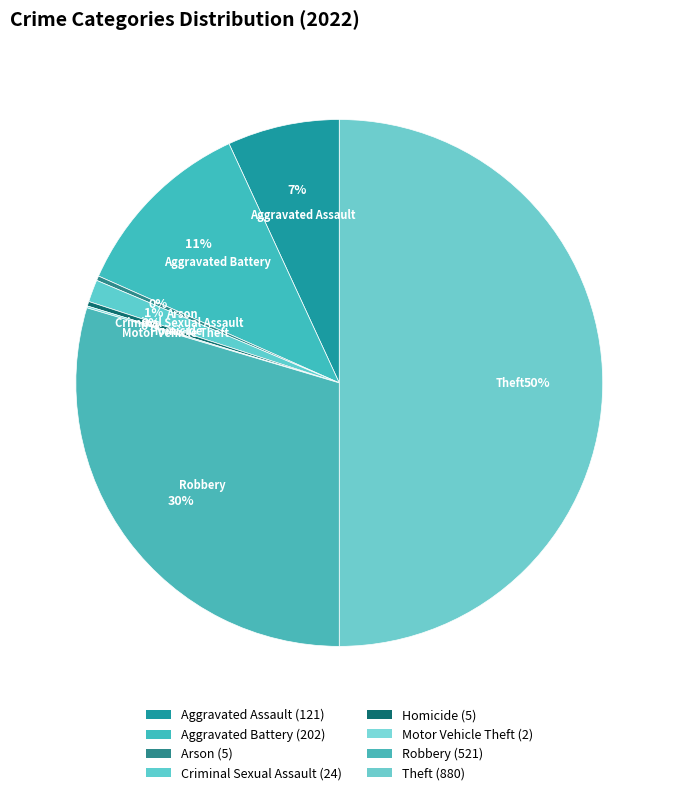

Which slice is the largest?

Theft